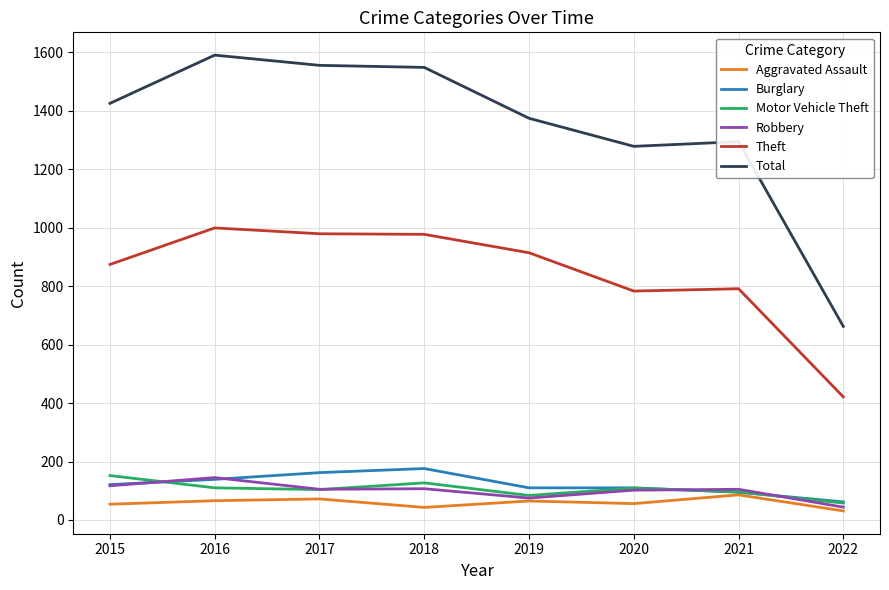

At which category does the chart reach its peak across all series?

2016